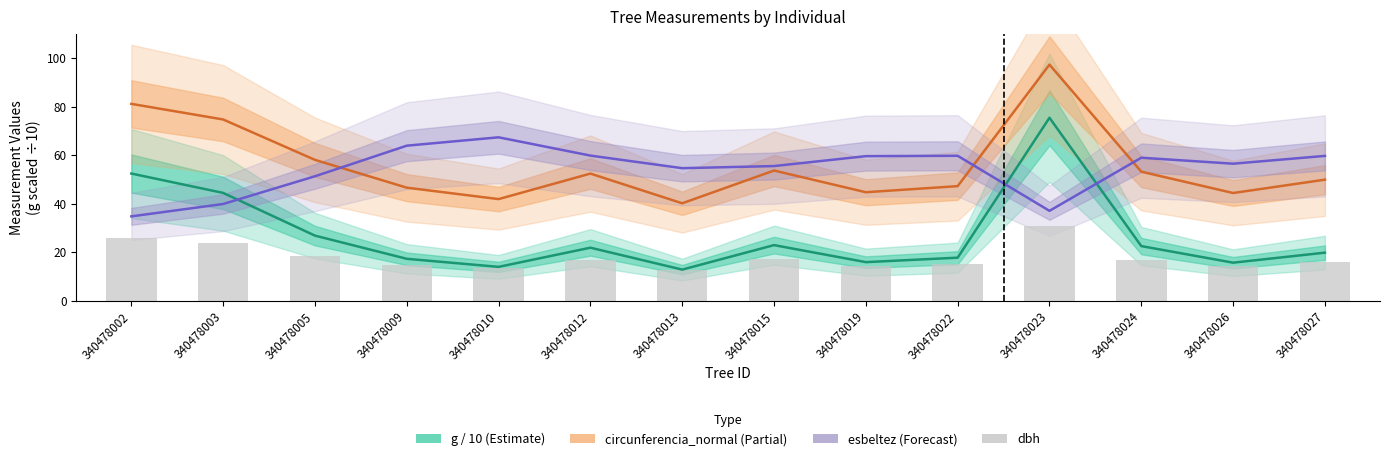

At which label is circunferencia_normal (Partial) closest to 68?

340478003